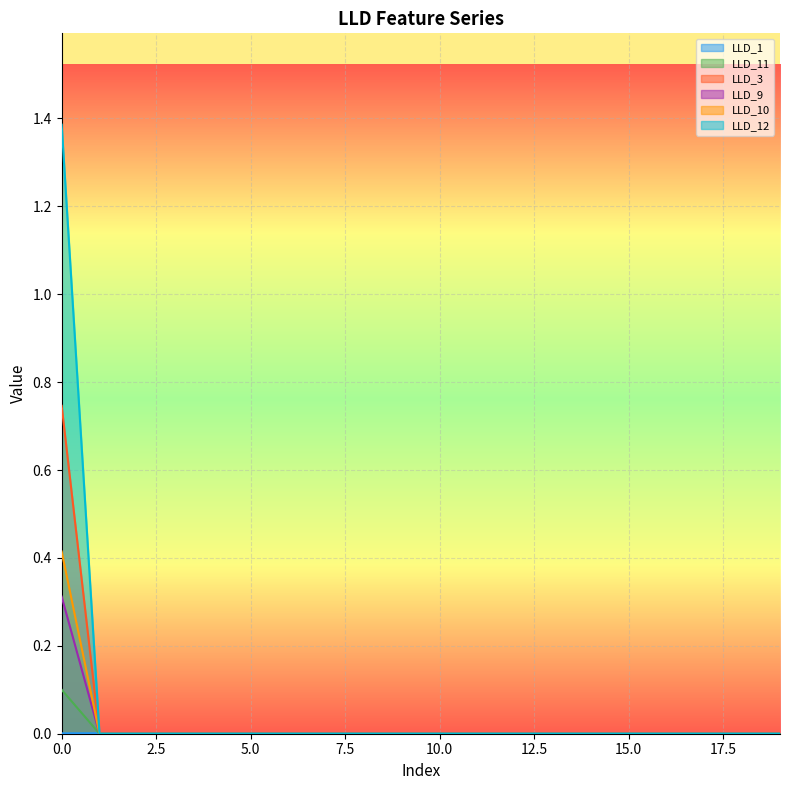

What is the difference between the maximum and minimum values in the LLD_3 series?

0.3